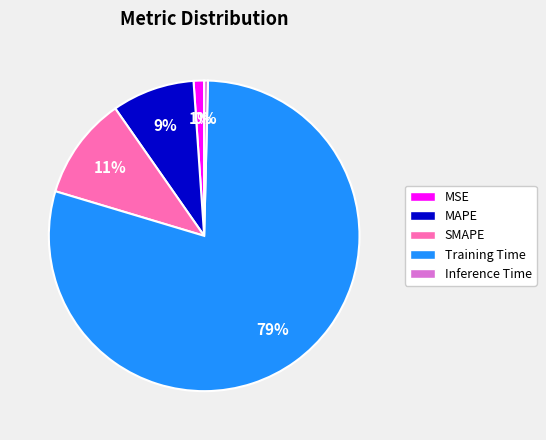

Do MSE and SMAPE together represent more than half of the pie?

No